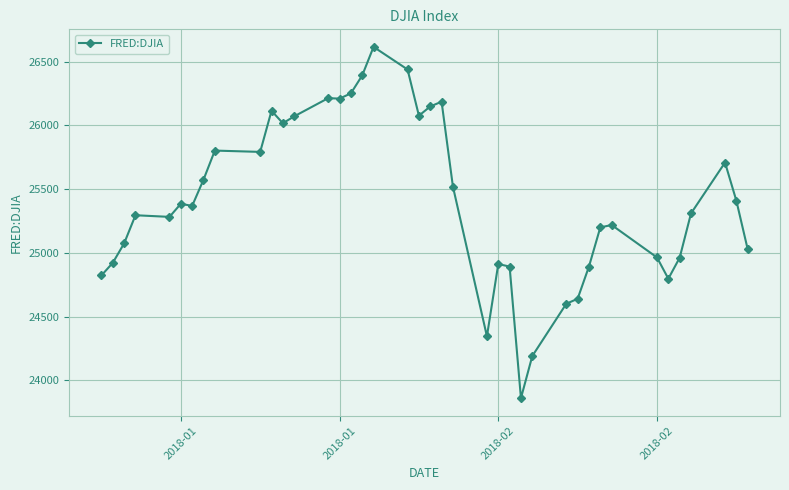

True or false: the data has more than 2 interior local peaks.

True